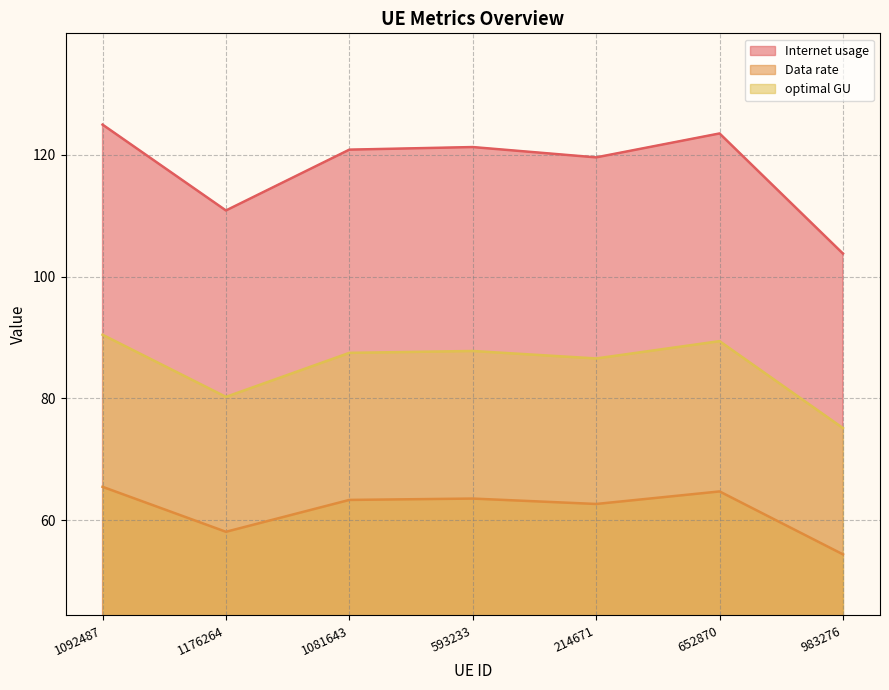

Is the value of Internet usage at 214671 greater than the value of optimal GU at 1176264?

Yes